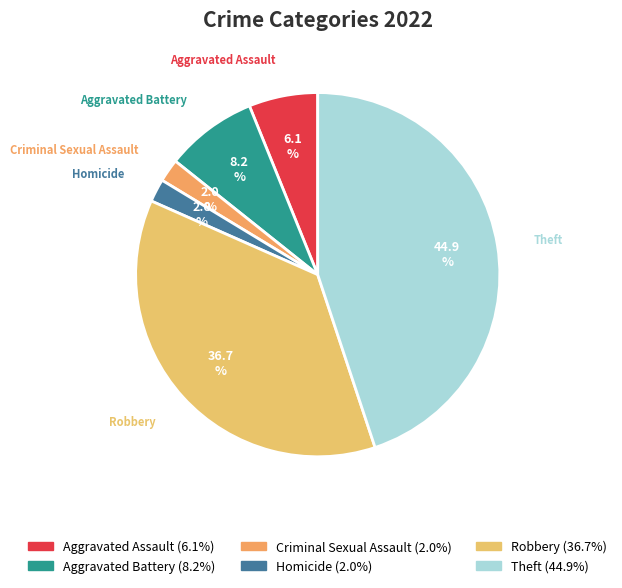

How many slices are in this pie chart?

6